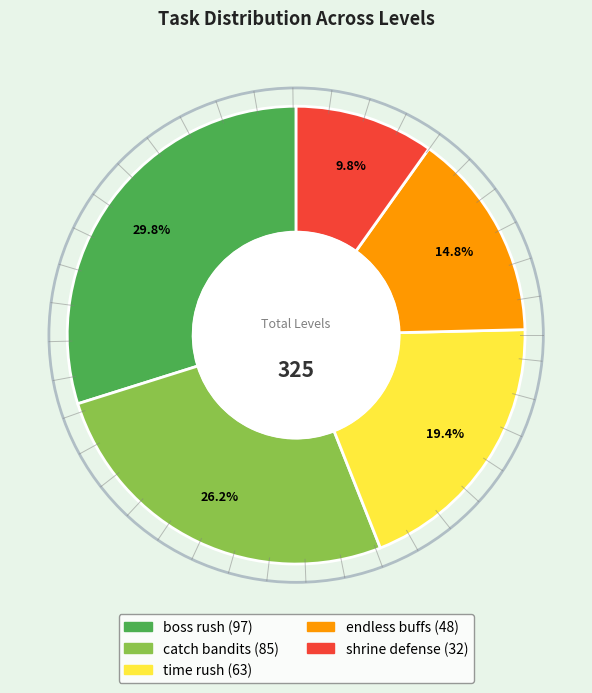

What percentage is NOT represented by shrine defense?

90.2%